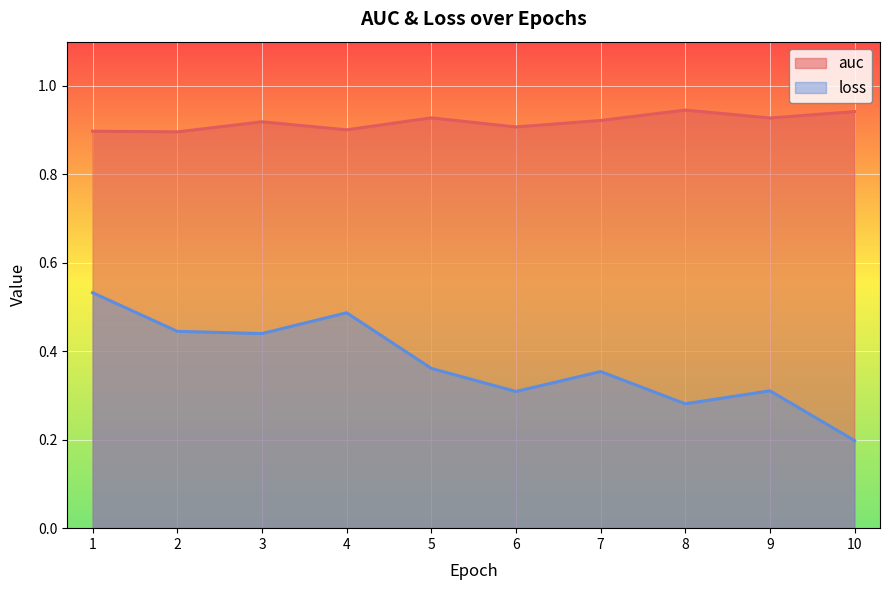

List the series in order of their peak value, lowest first.

loss, auc